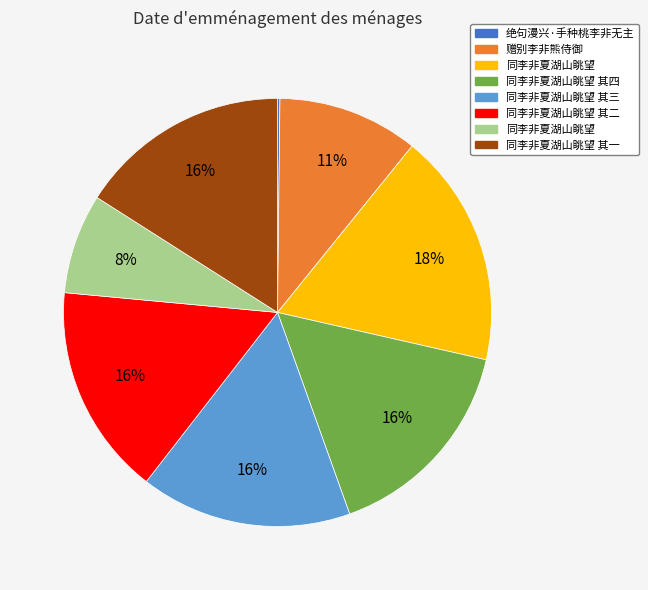

To the nearest percent, what is the average slice percentage?

12%